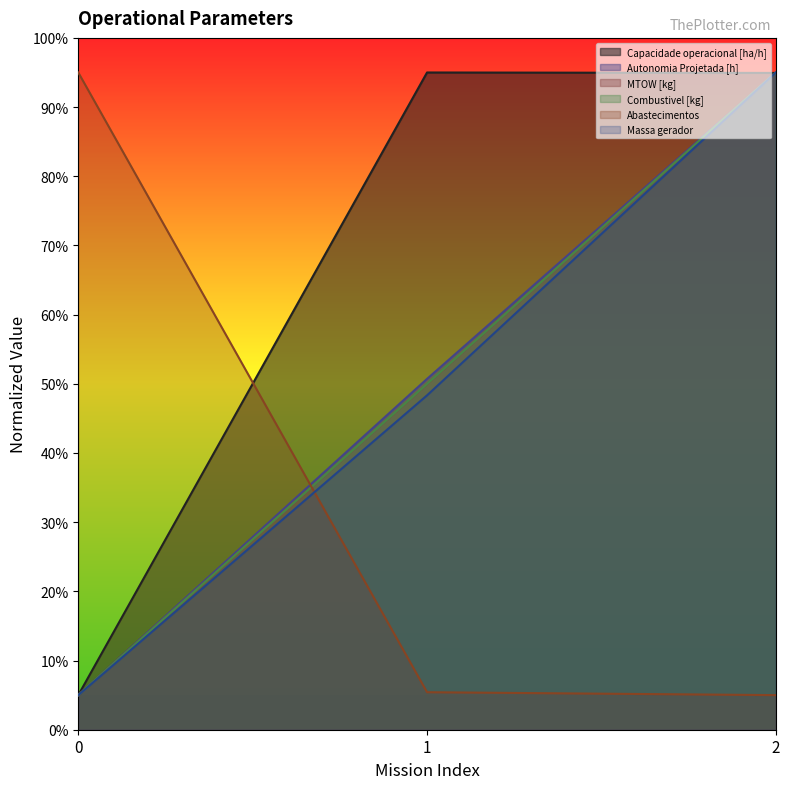

Does the chart display data point markers on the line(s)?

No